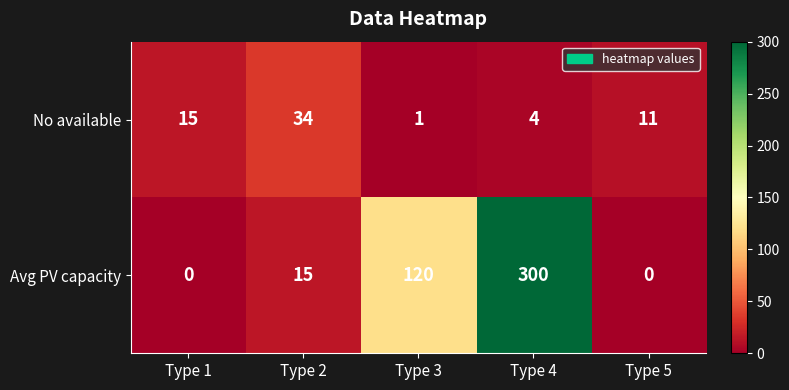

How many data points does each series have?

5